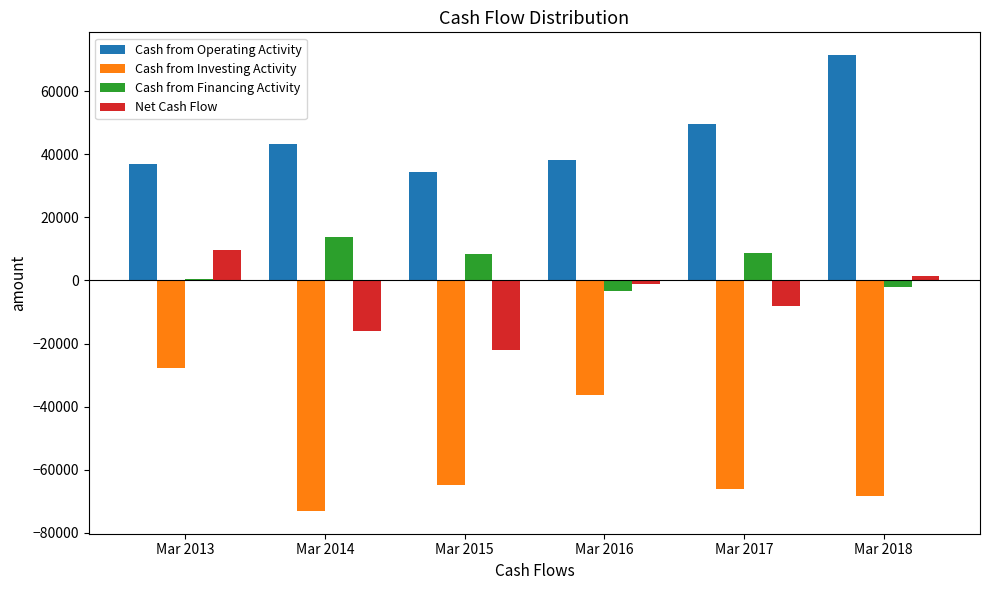

What is the highest value of the Net Cash Flow series?

9725